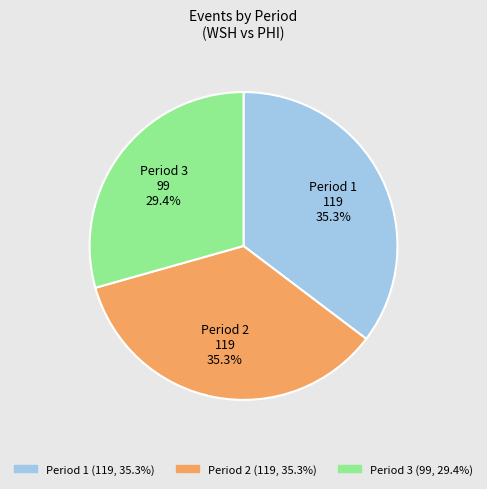

What is the smallest slice in the pie chart?

Period 3